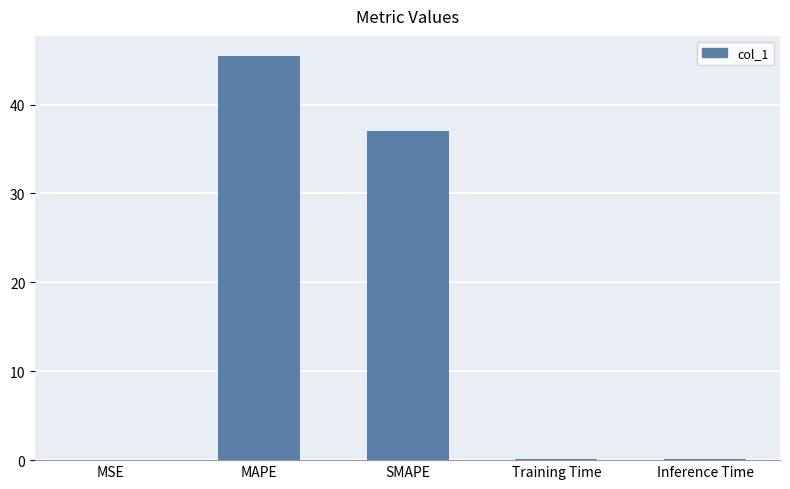

What is the average value?

16.5